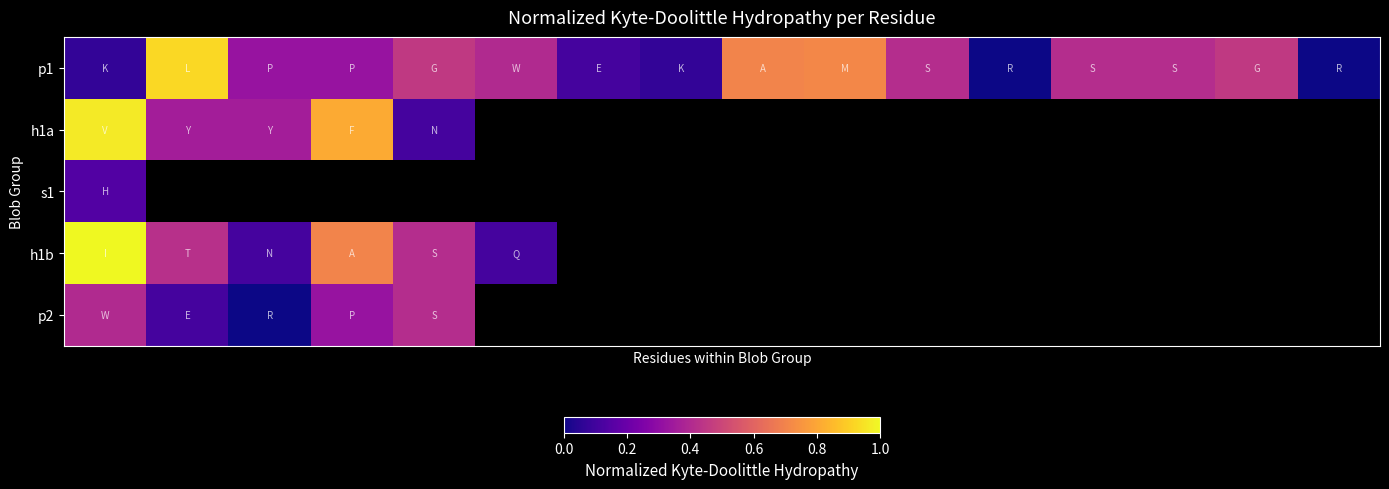

Count the number of categories in the chart.

16